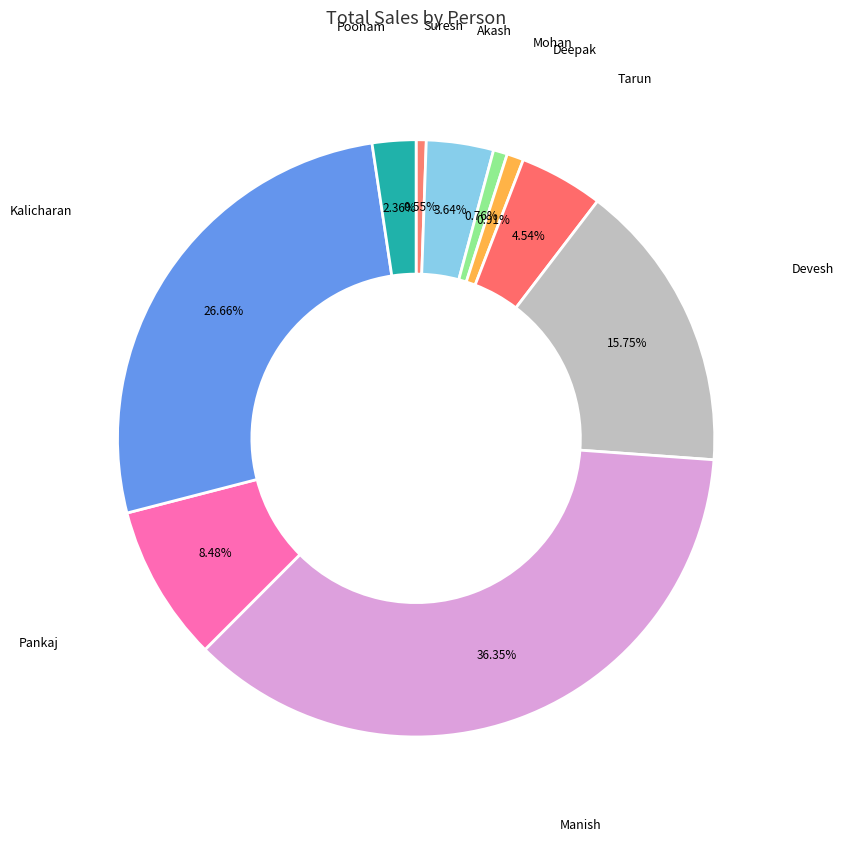

How many segments does this pie chart have?

10